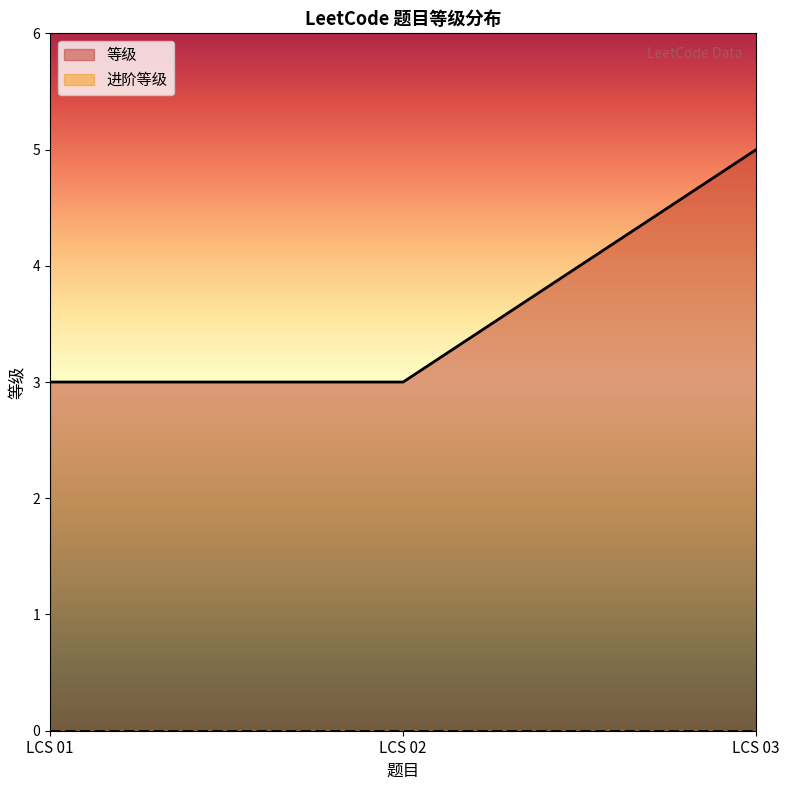

Read the value at LCS 02.

3